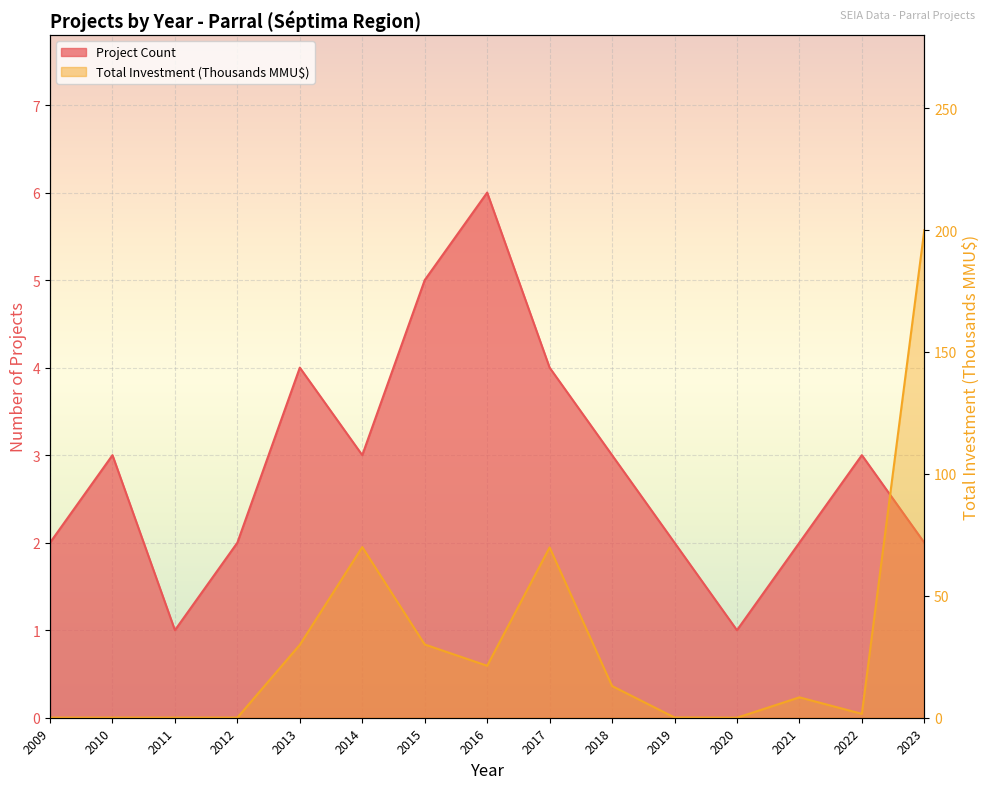

How many data points in Project Count are less than 3?

7